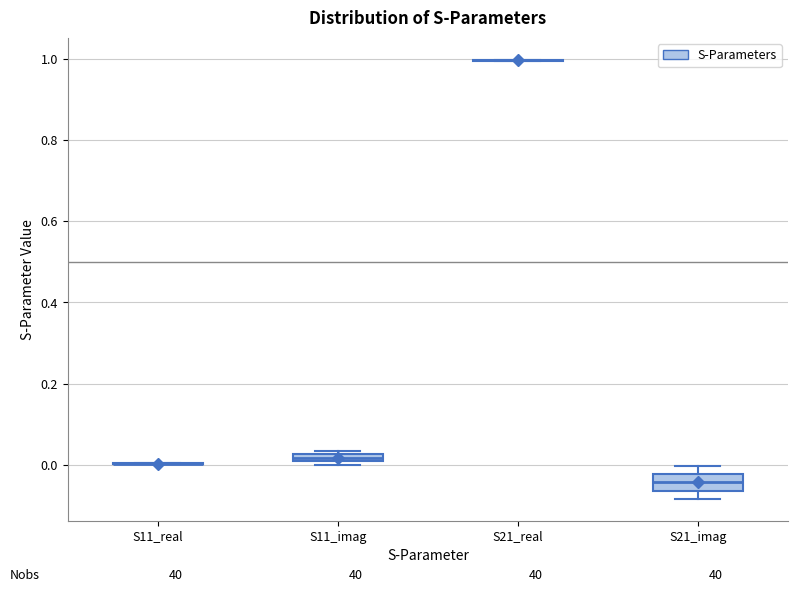

Comparing the boxes themselves (not the whiskers), which one is the tallest?

S21_imag